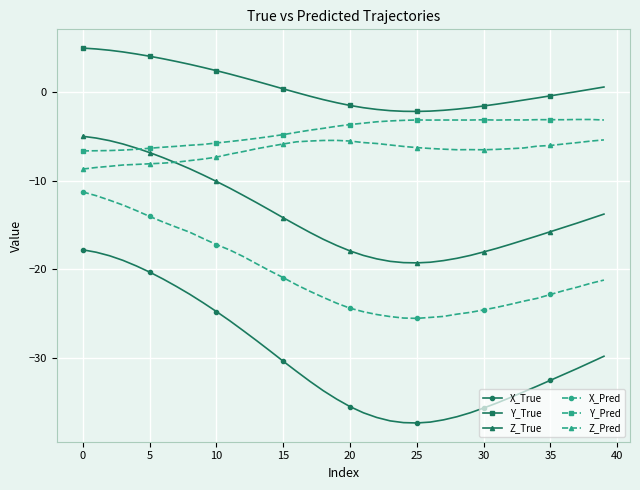

True or false: X_True and Y_True intersect in this chart.

False